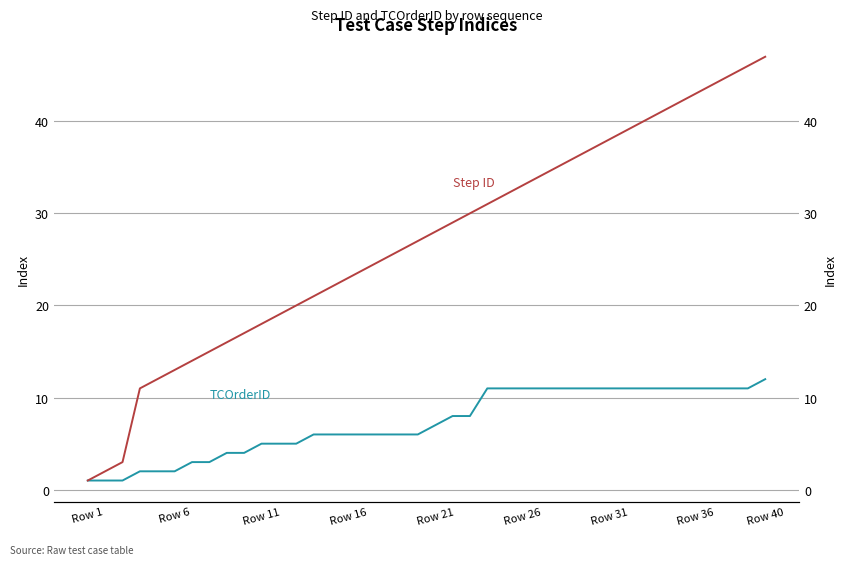

What is the difference between the second highest and second lowest values in the TCOrderID series?

10